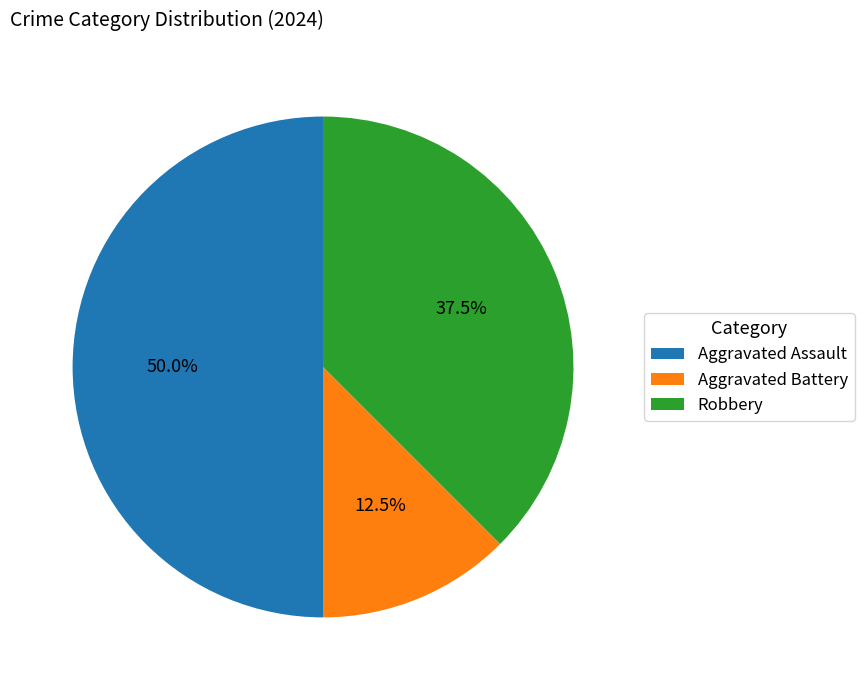

Which slice is the smallest?

Aggravated Battery